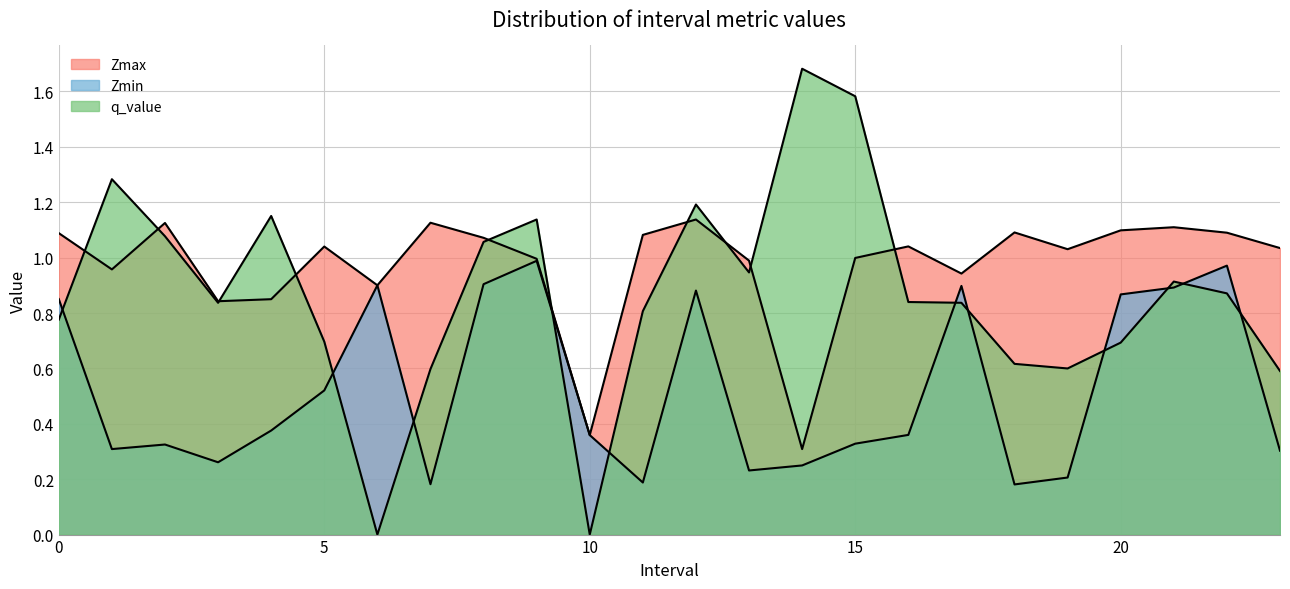

How many values in the Zmax series exceed 1?

14